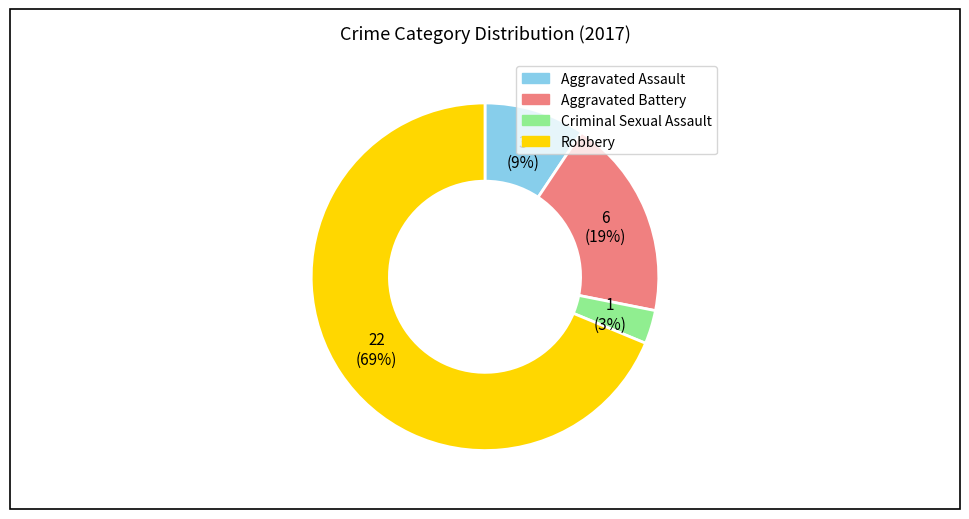

Which category accounts for the majority?

Robbery